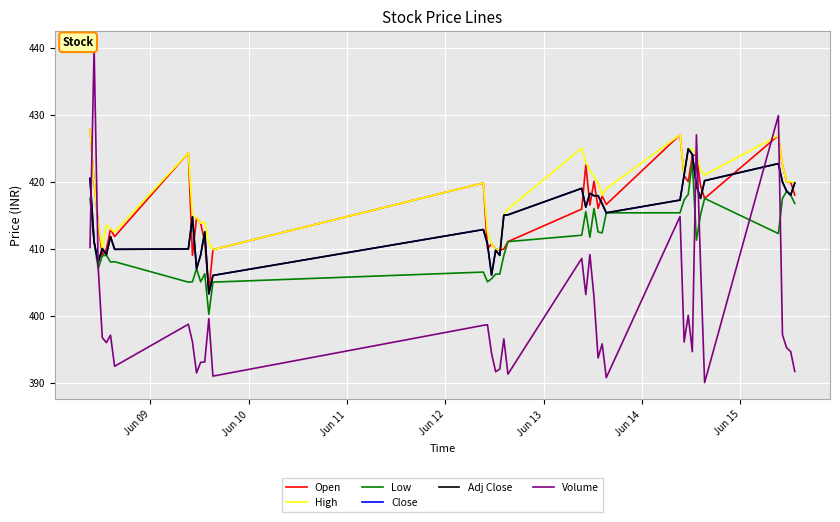

Is this an area chart (filled region under the line)?

No